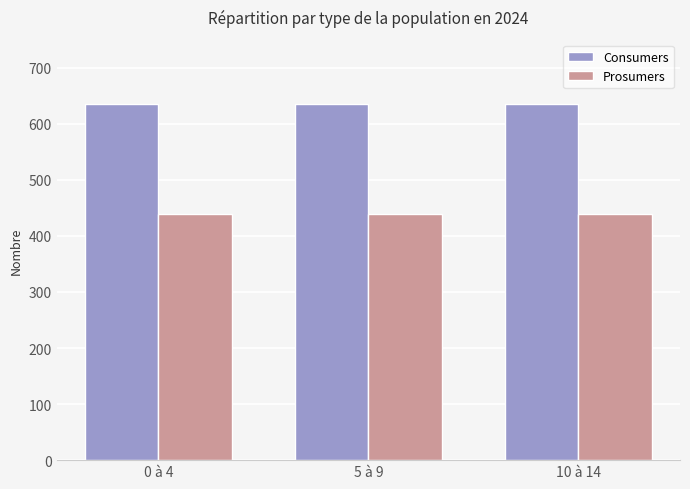

Reading left to right, what are all the values shown in this chart?

Consumers: 635	635	635
Prosumers: 440	440	440